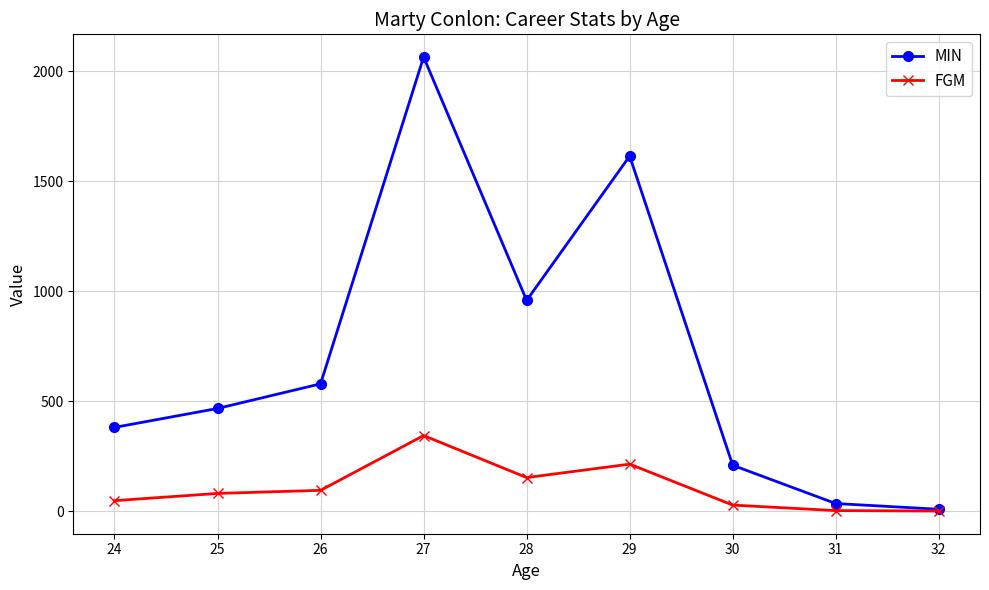

What is the total value across all series at 30?

237